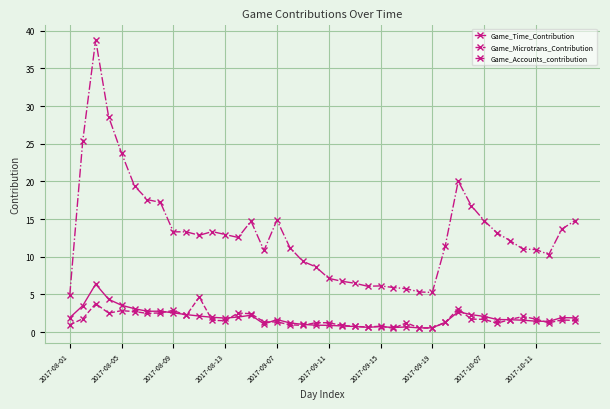

Count the number of data series in this chart.

3